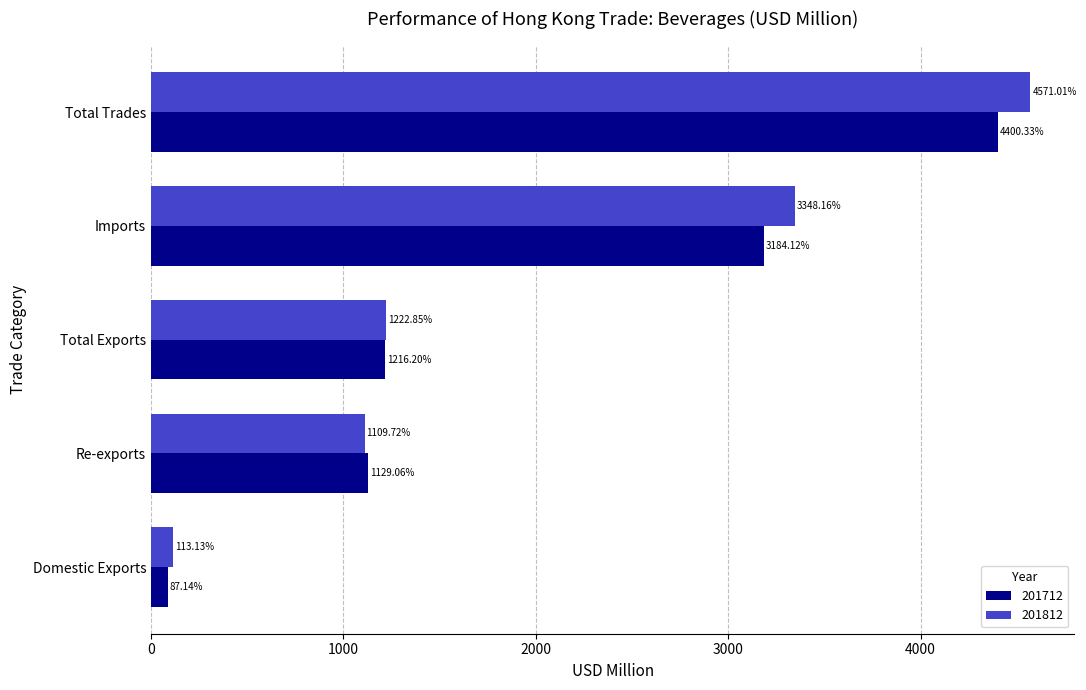

At Imports, list the series in order from smallest to largest.

201712, 201812